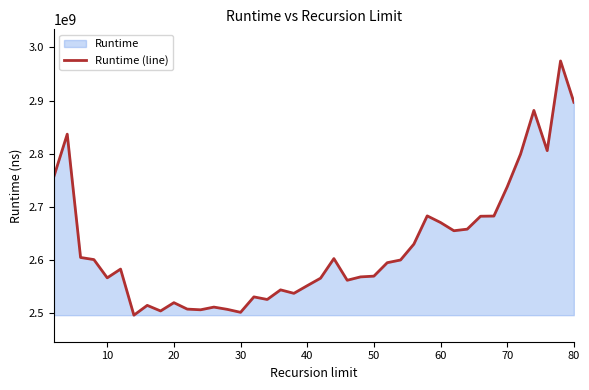

What is the maximum value shown in the chart?

2974644918